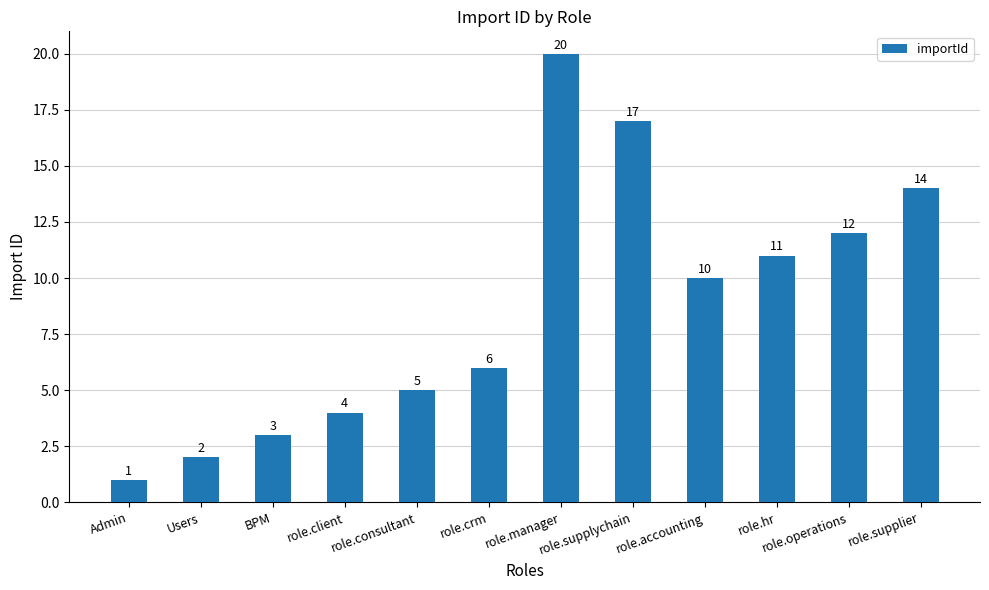

Is it true that the value at role.supplier is 24?

False